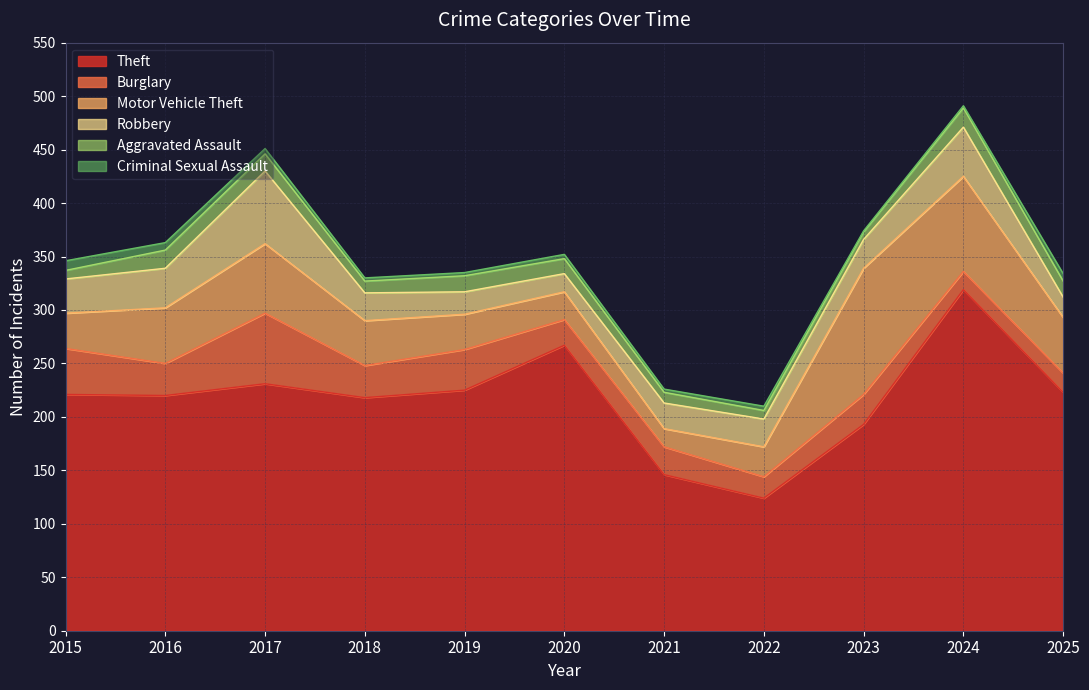

Which has a higher value, 2023 or 2021?

2023